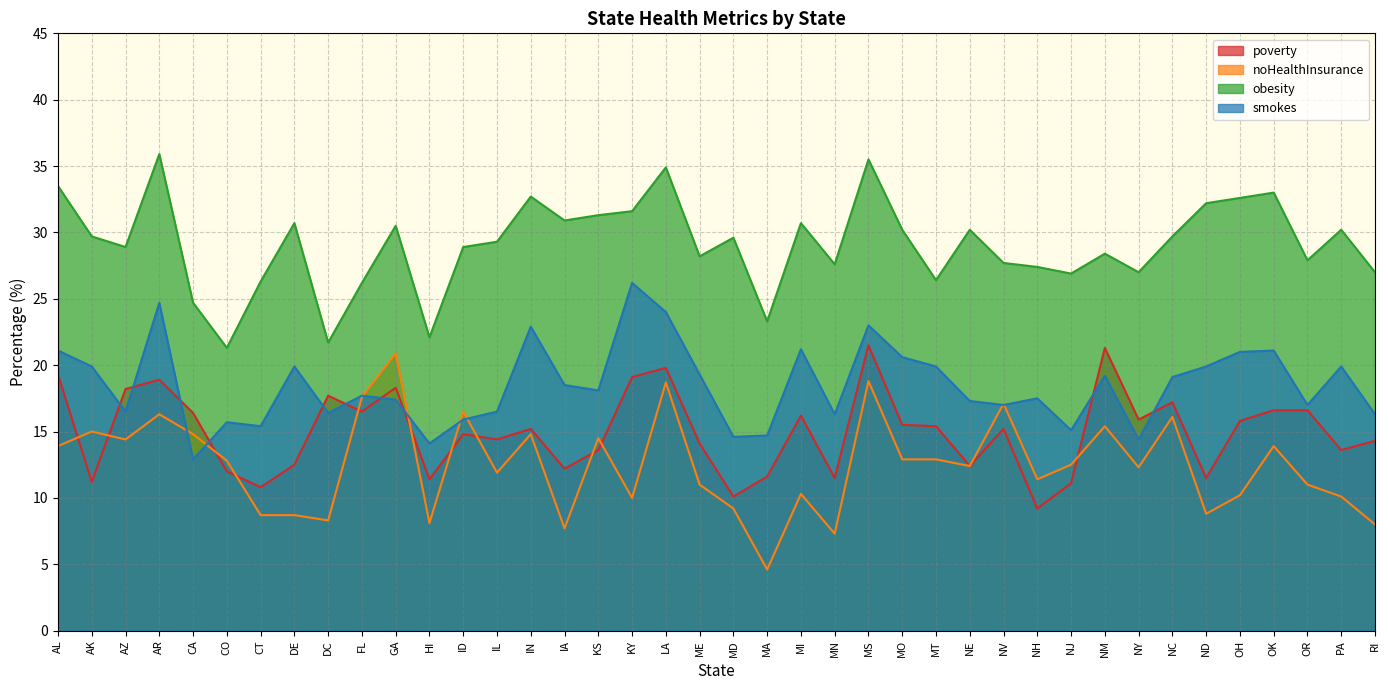

True or false: smokes has more than 0 points higher than both neighbors.

True